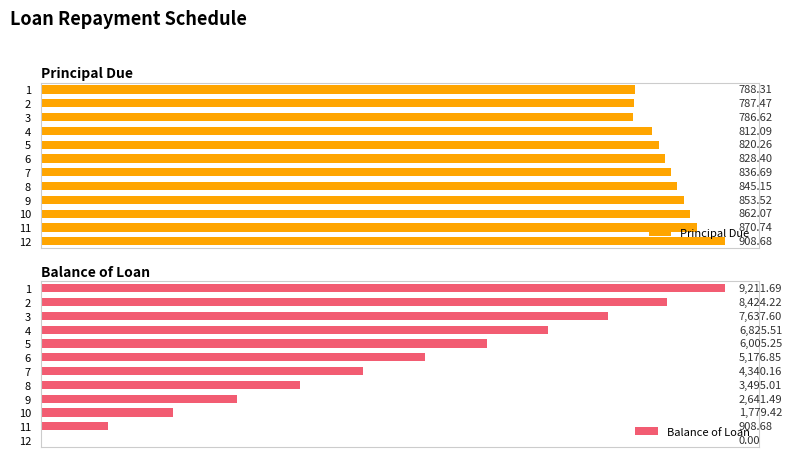

Rank the categories by Principal Due value from lowest to highest.

3, 2, 1, 4, 5, 6, 7, 8, 9, 10, 11, 12